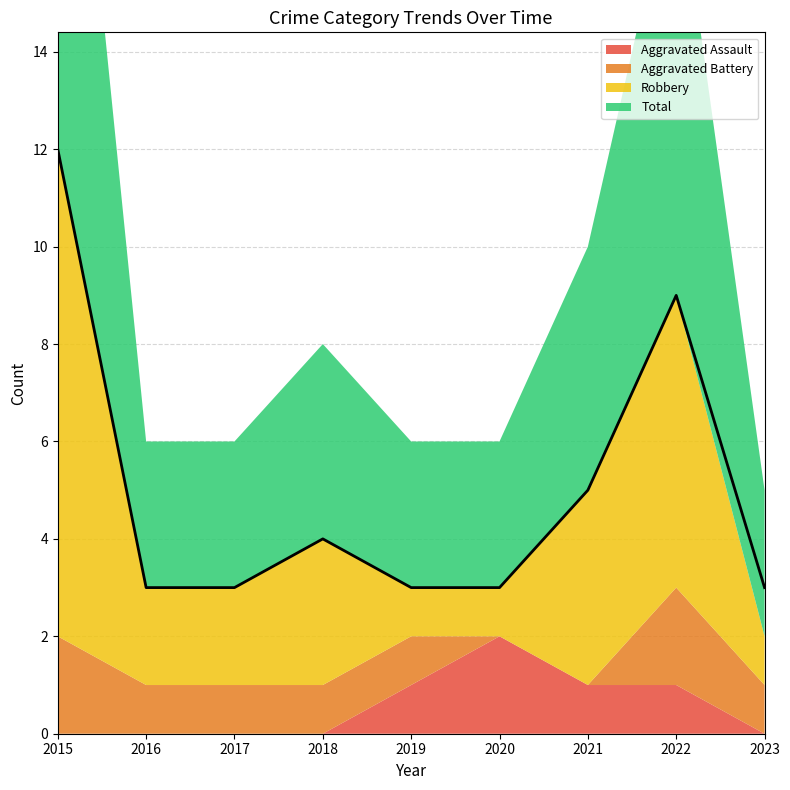

What is the difference between the maximum and minimum values in the Aggravated Battery series?

2